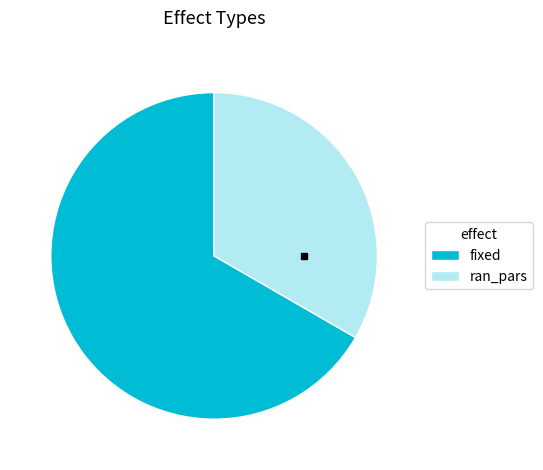

How many segments does this pie chart have?

2